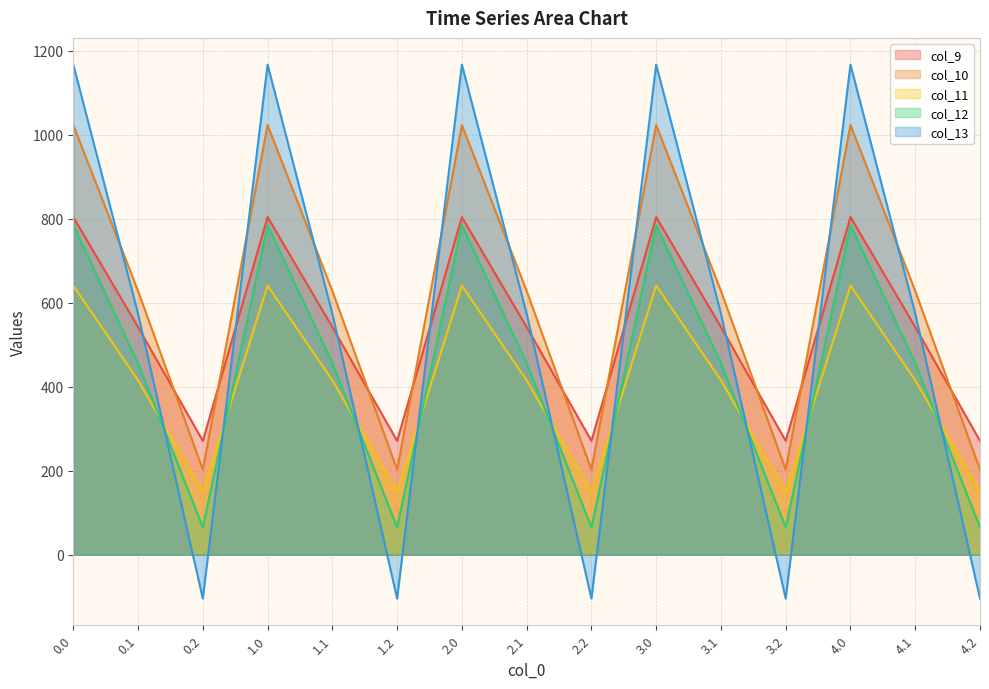

What value does the col_10 series have at 2.1?

628.1